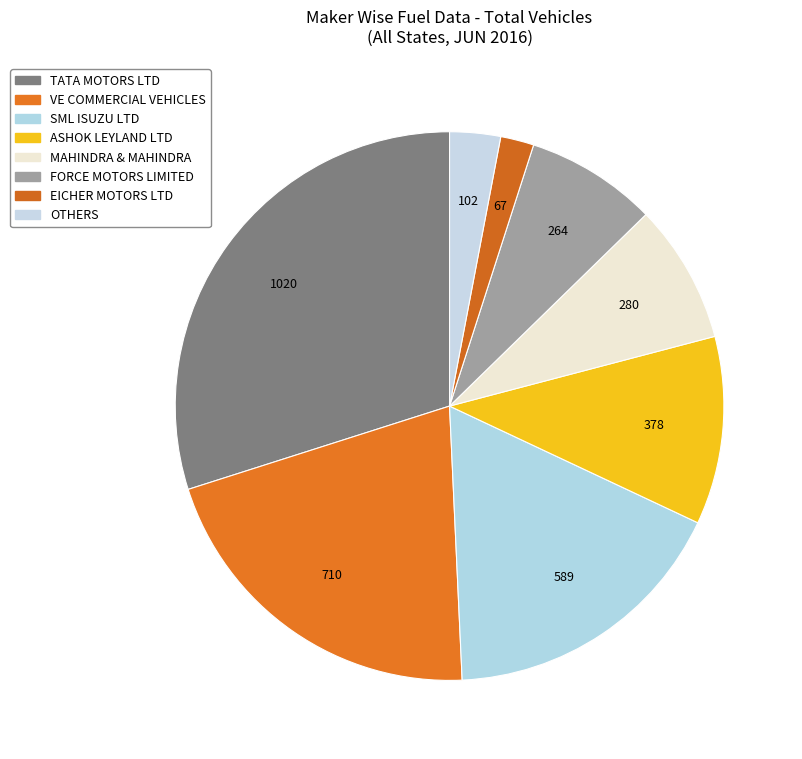

Rank the categories by value from highest to lowest.

TATA MOTORS LTD, VE COMMERCIAL VEHICLES LTD, SML ISUZU LTD, ASHOK LEYLAND LTD, MAHINDRA & MAHINDRA LIMITED, FORCE MOTORS LIMITED, OTHERS, EICHER MOTORS LTD